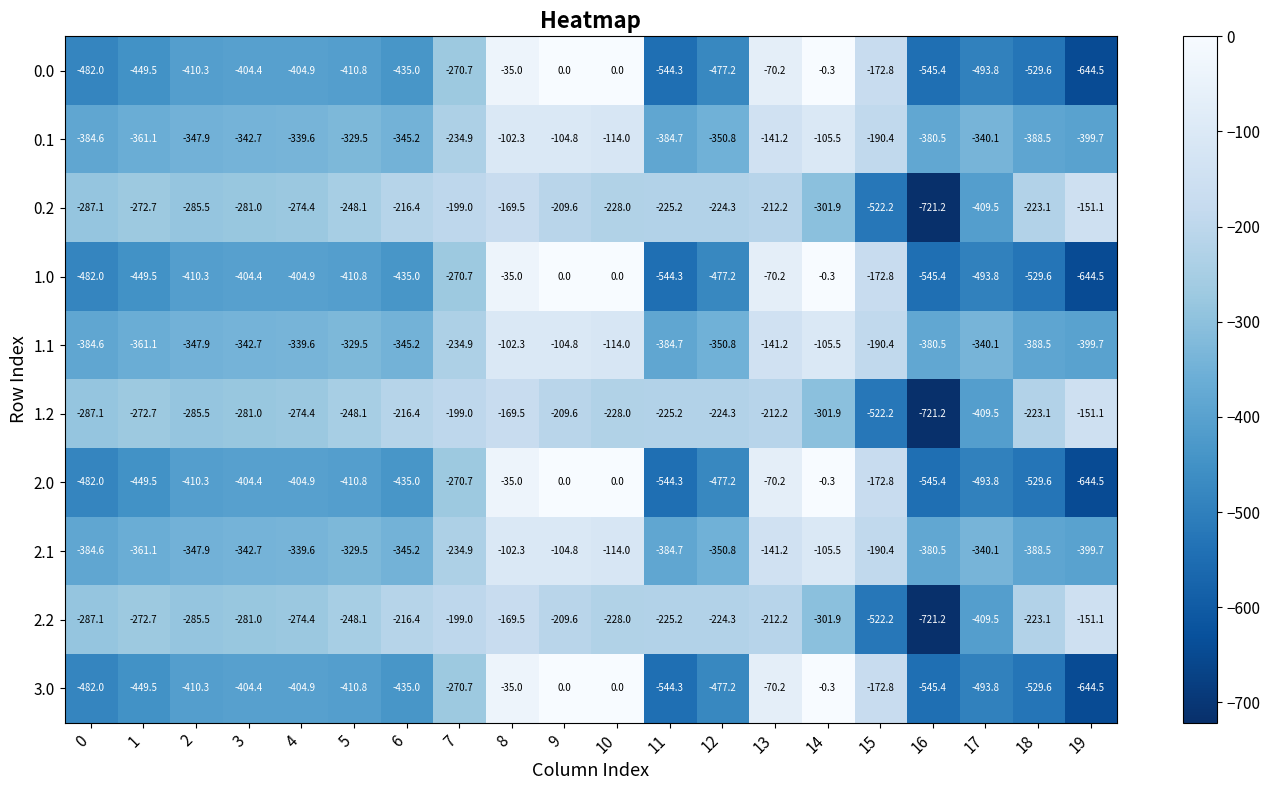

What is the total value across all series at 2?

-3541.4